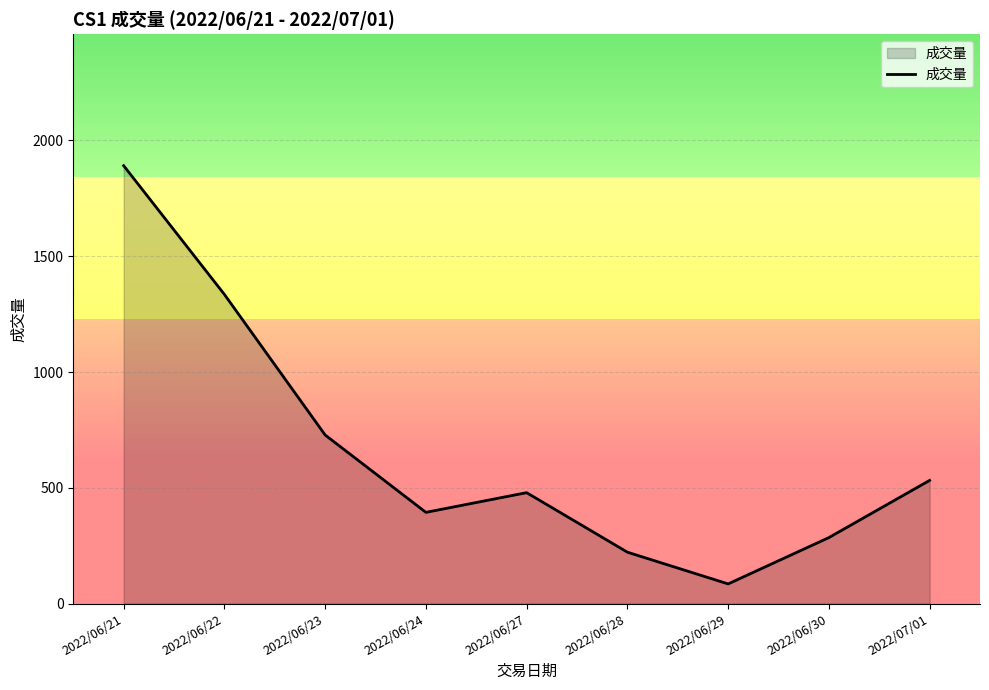

How many lines are shown in the chart?

1